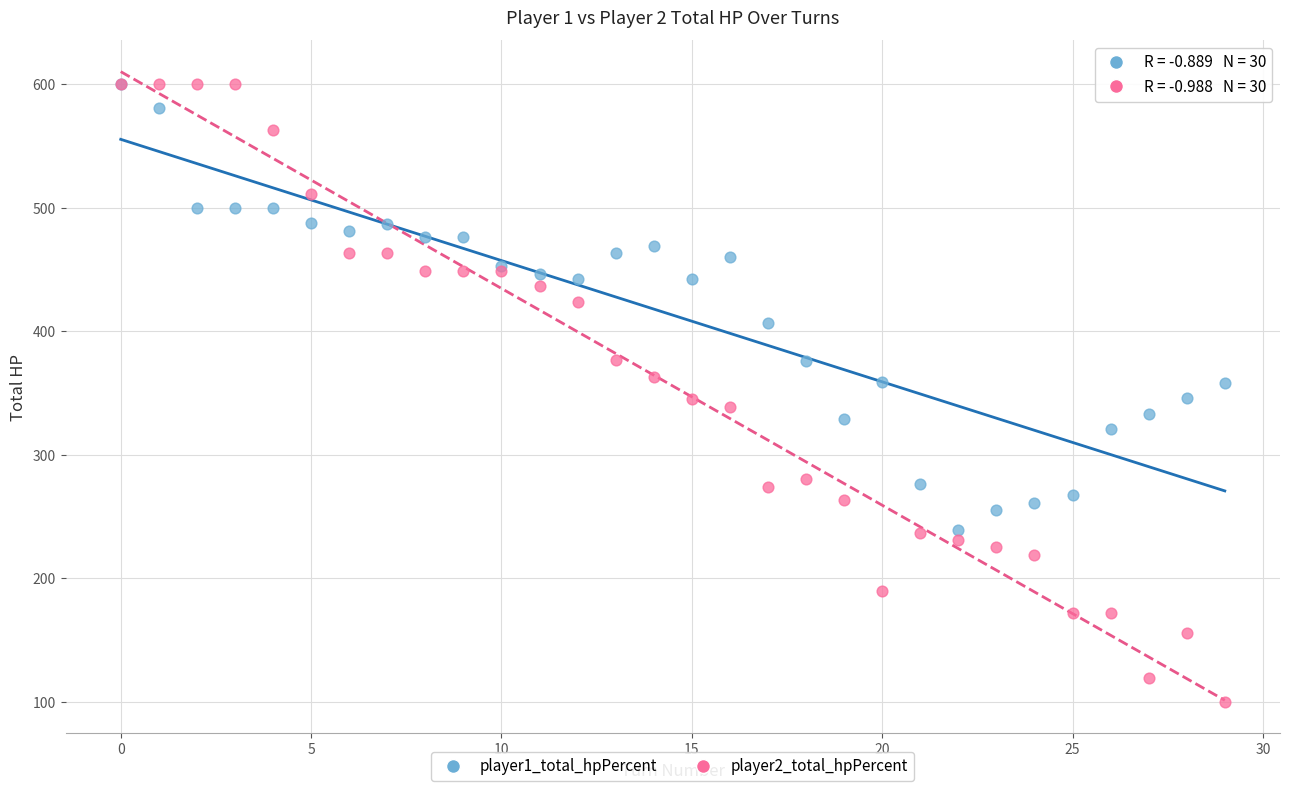

Which series contains the lowest Y value?

player2_total_hpPercent